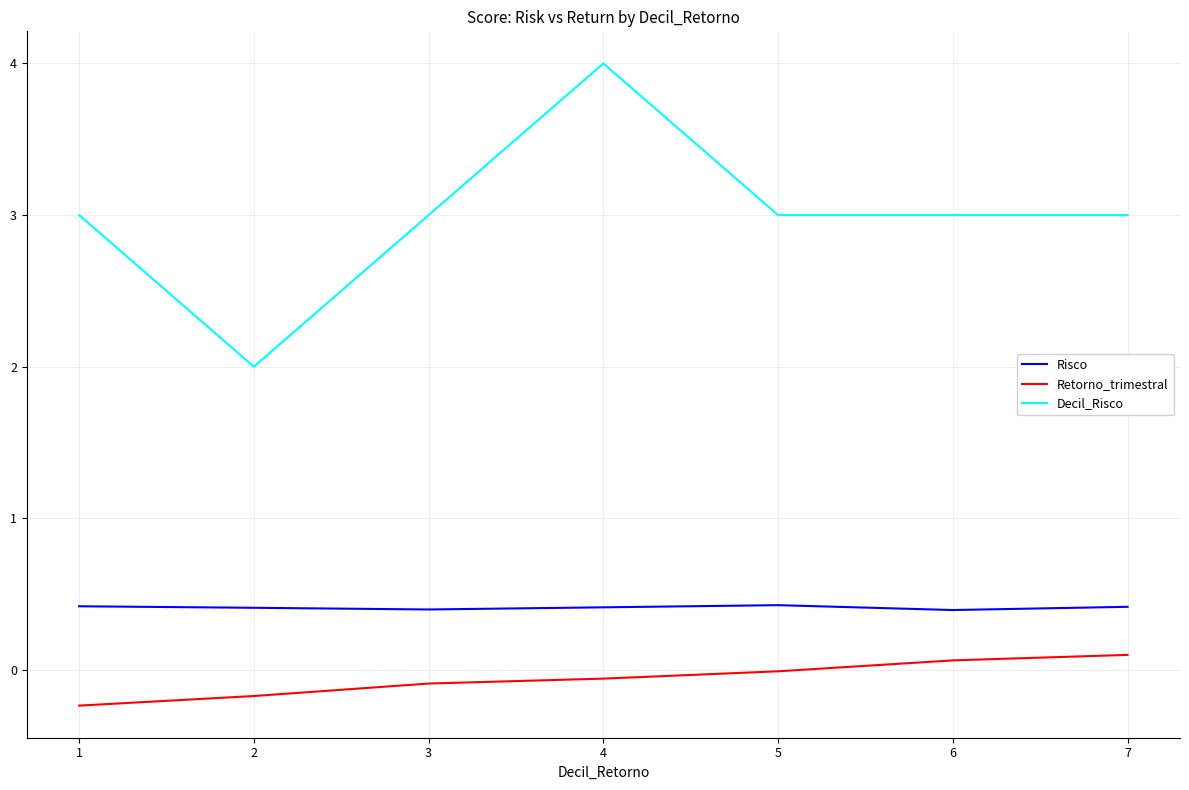

How many distinct data groups are displayed?

3